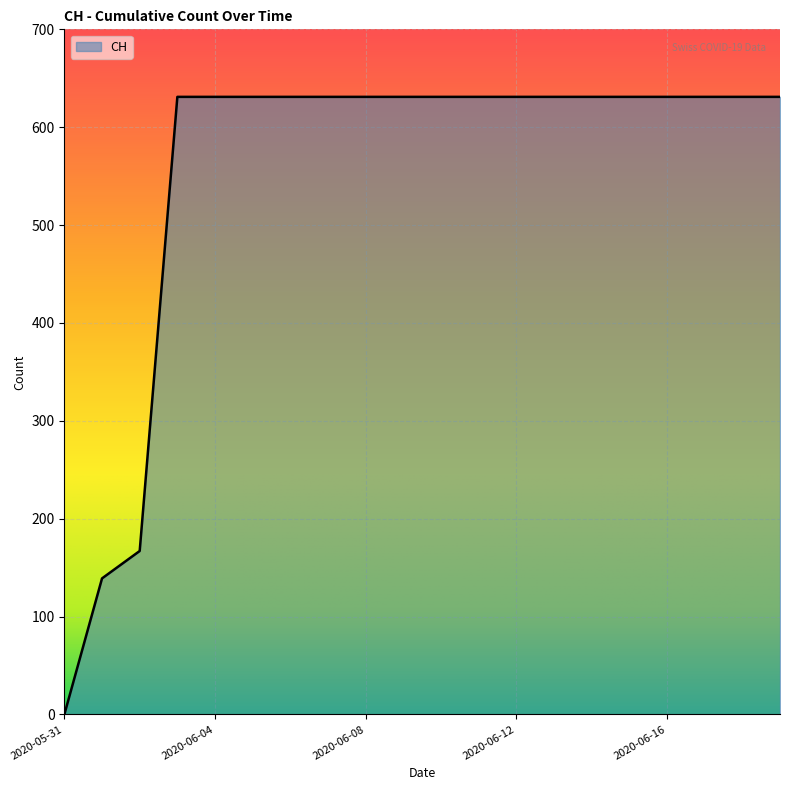

What is the maximum value shown in the chart?

631